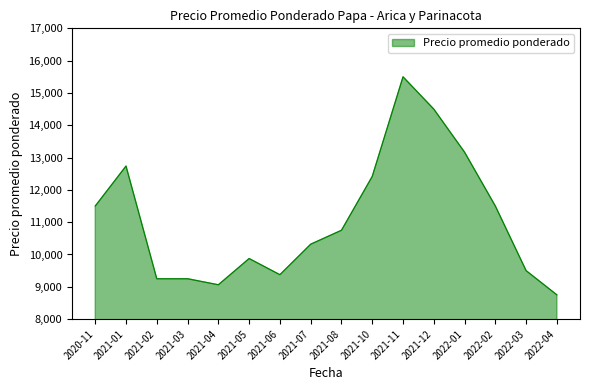

Between 2021-06 and 2022-02, which is larger?

2022-02